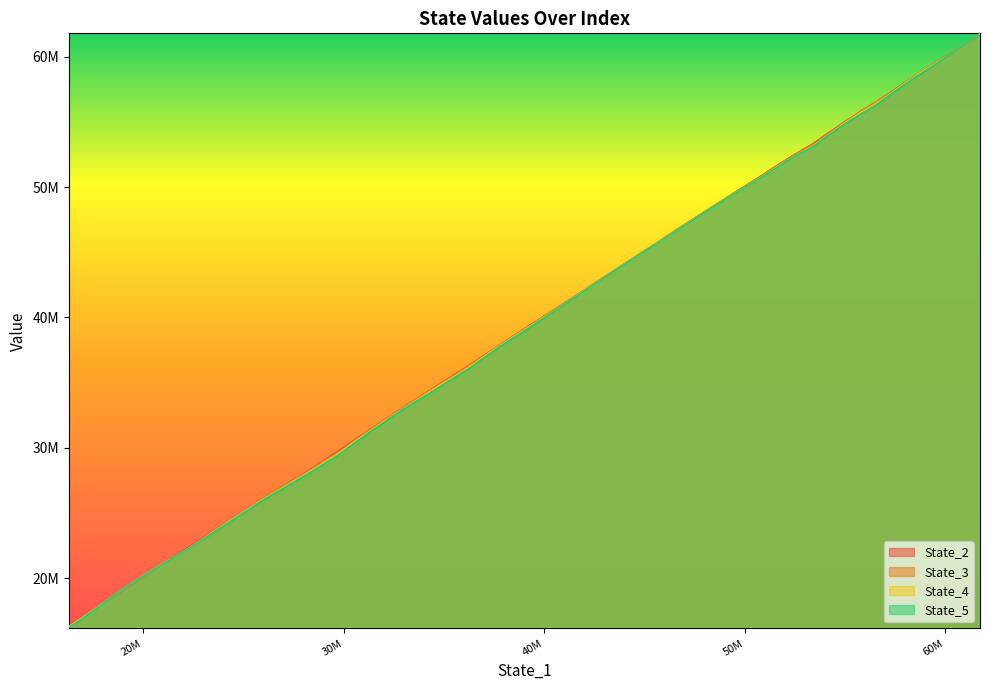

True or false: State_4 has more than 0 interior local peaks.

False